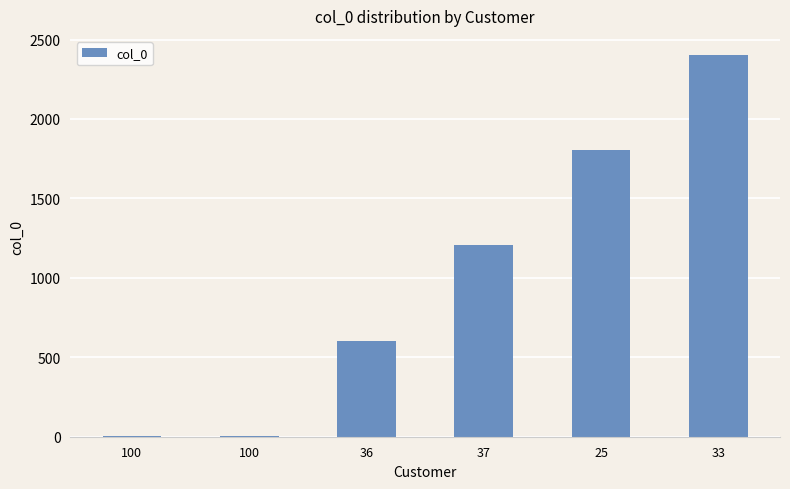

Read the value at 37, to the nearest 10.

1200